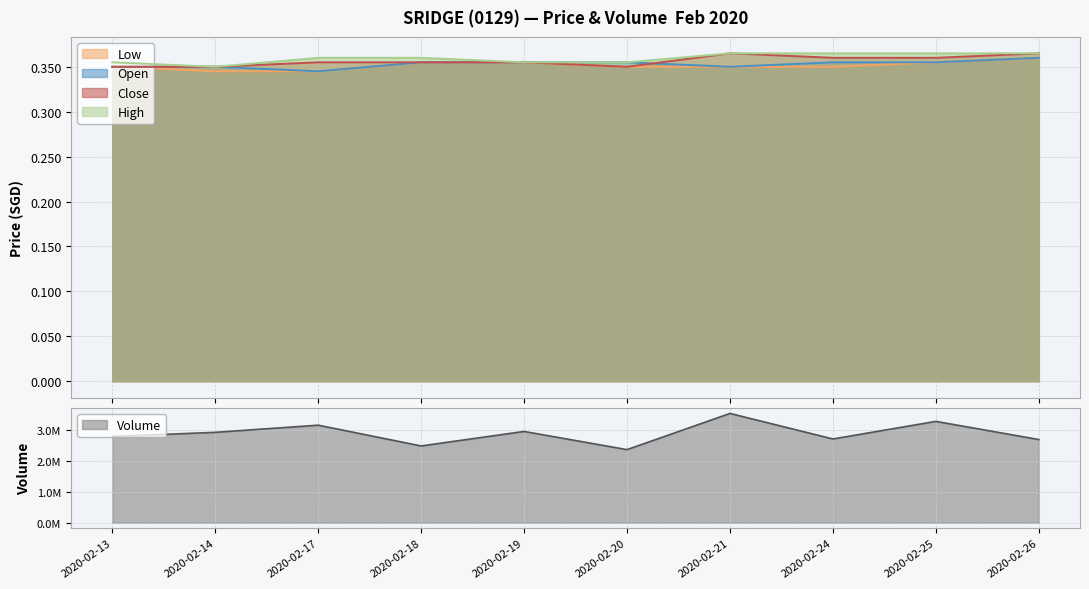

True or false: close and high cross at least once.

False